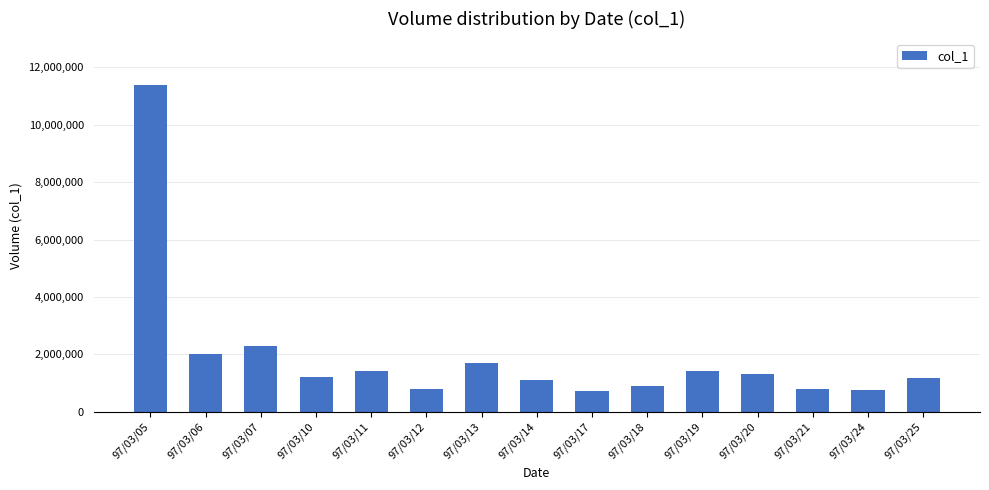

Approximately how many times larger is the value at 97/03/19 compared to 97/03/11?

1.0